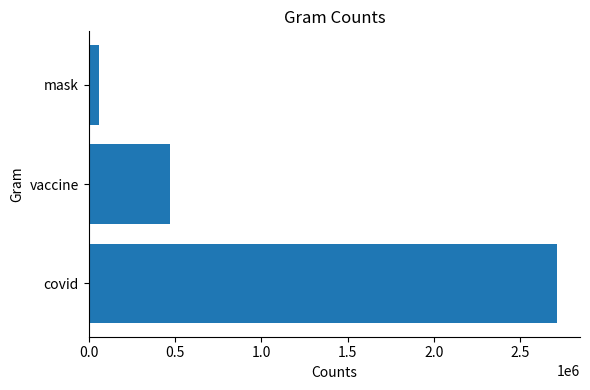

What is the maximum value shown in the chart?

2711358